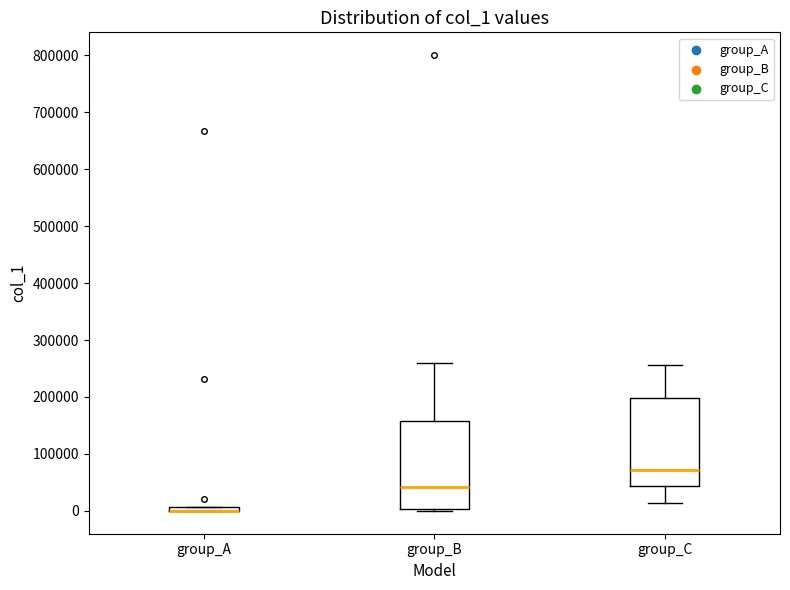

Where does the median line of the box for group_C sit on the y-axis? The values are not printed on the chart, so give them approximately, as read against the axis.

70000